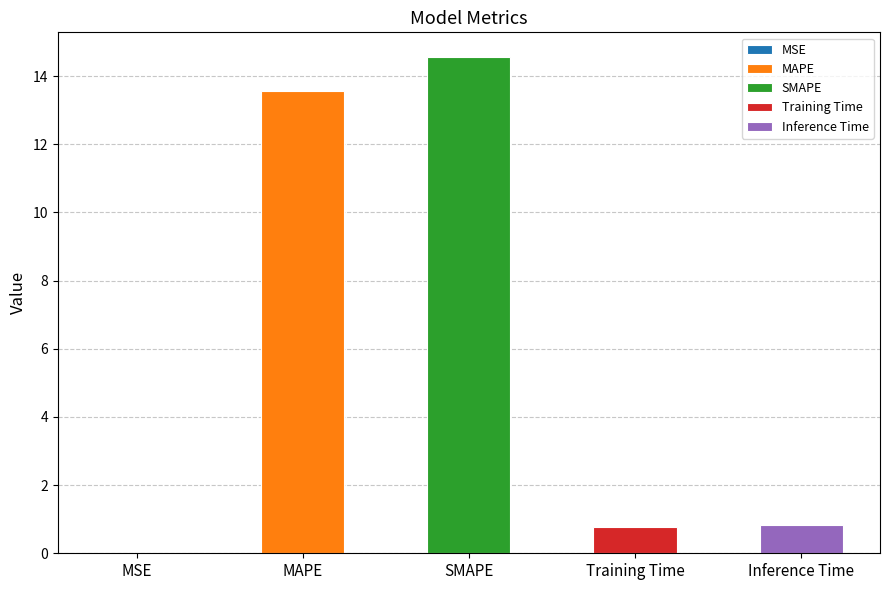

Read the value at SMAPE.

14.6